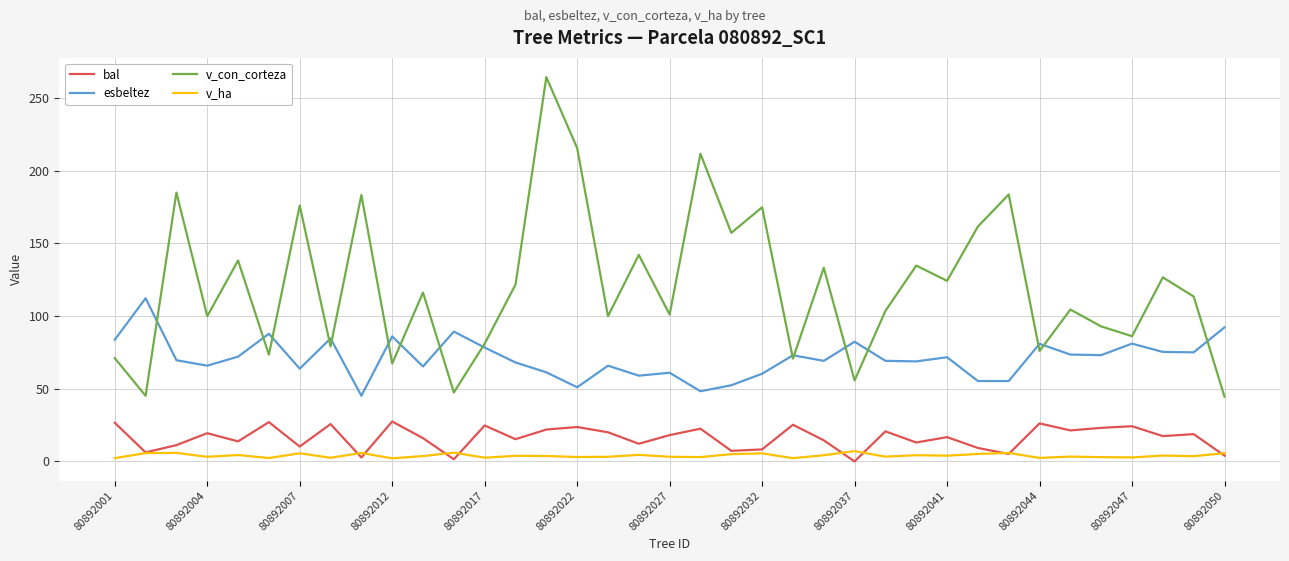

What is the difference between the second highest and minimum values in the v_ha series?

3.9